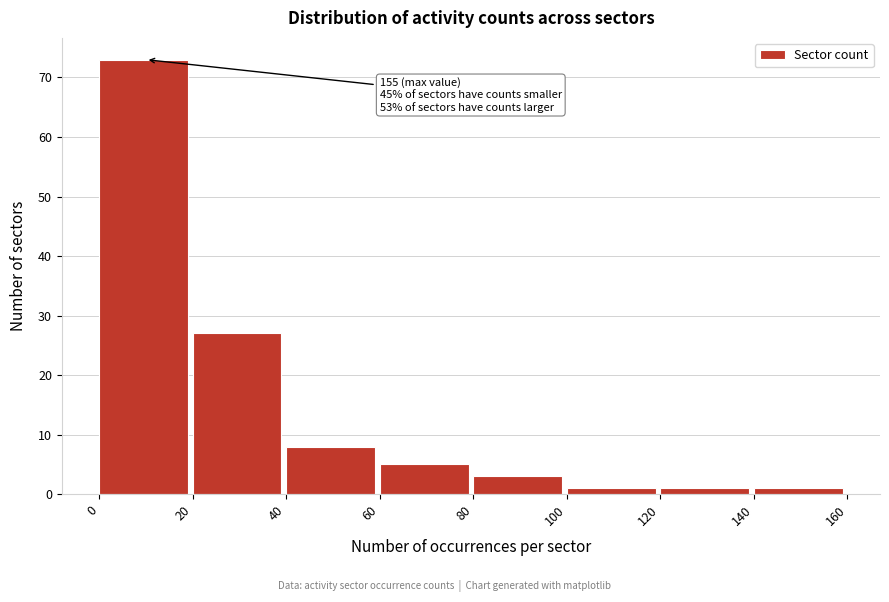

Which range on the x-axis has the tallest bar?

0 to 20